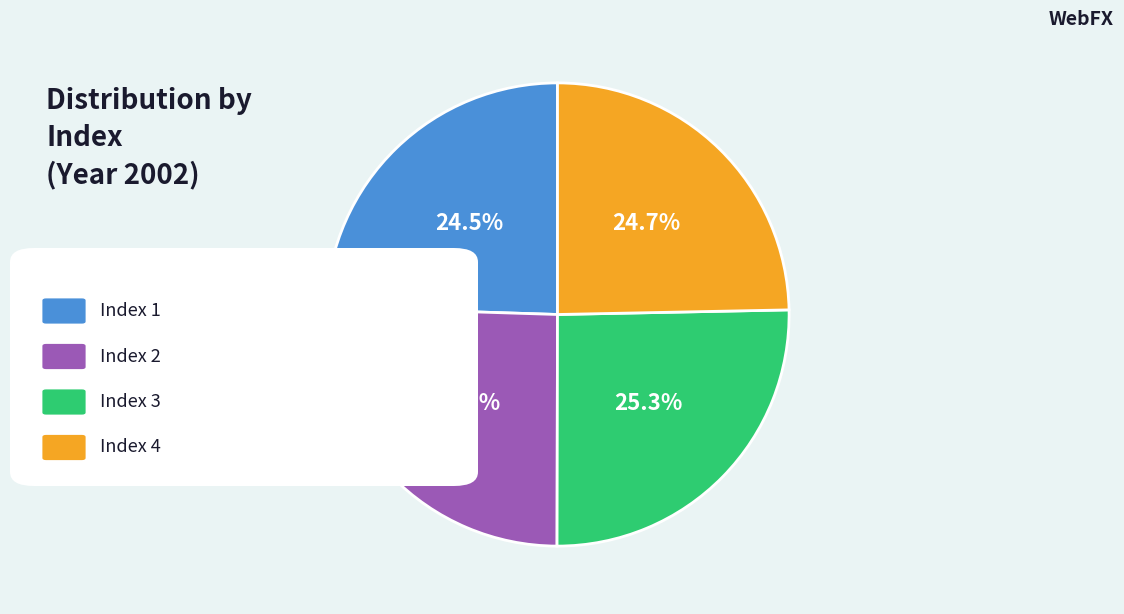

Is there any slice that represents more than half of the pie?

No